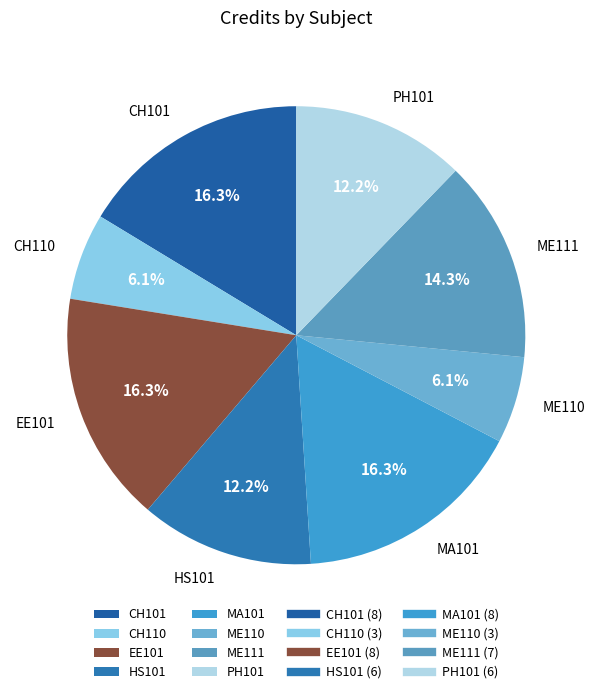

To the nearest percent, what percentage of the pie is ME110?

6%